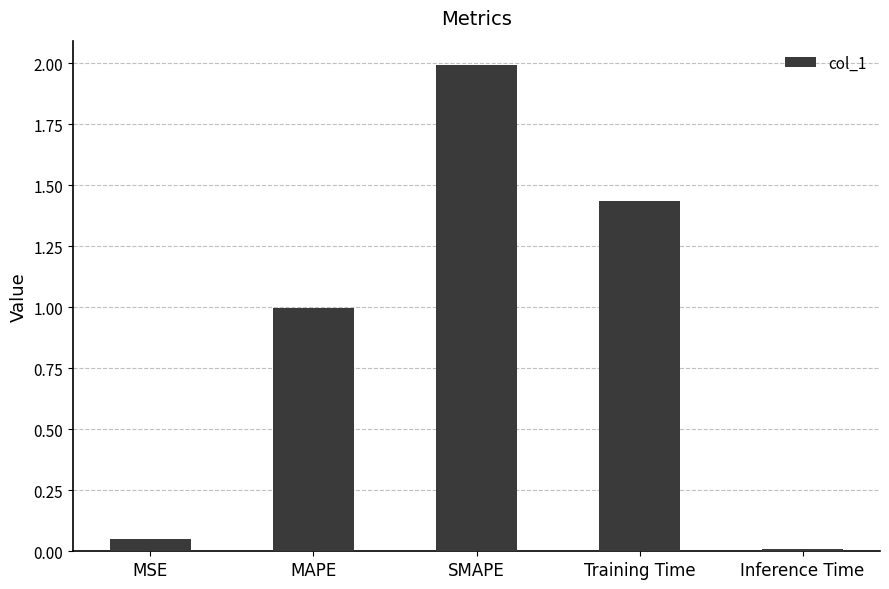

Rank the categories by value from lowest to highest.

Inference Time, MSE, MAPE, Training Time, SMAPE